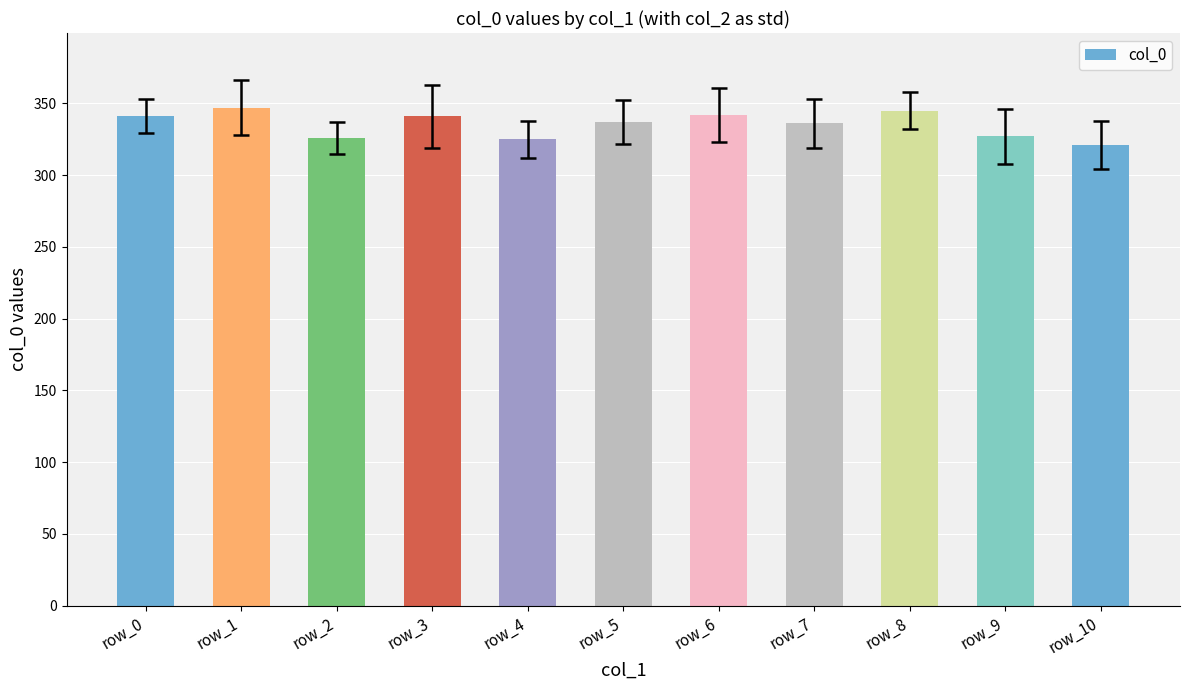

What is the smallest value displayed?

321